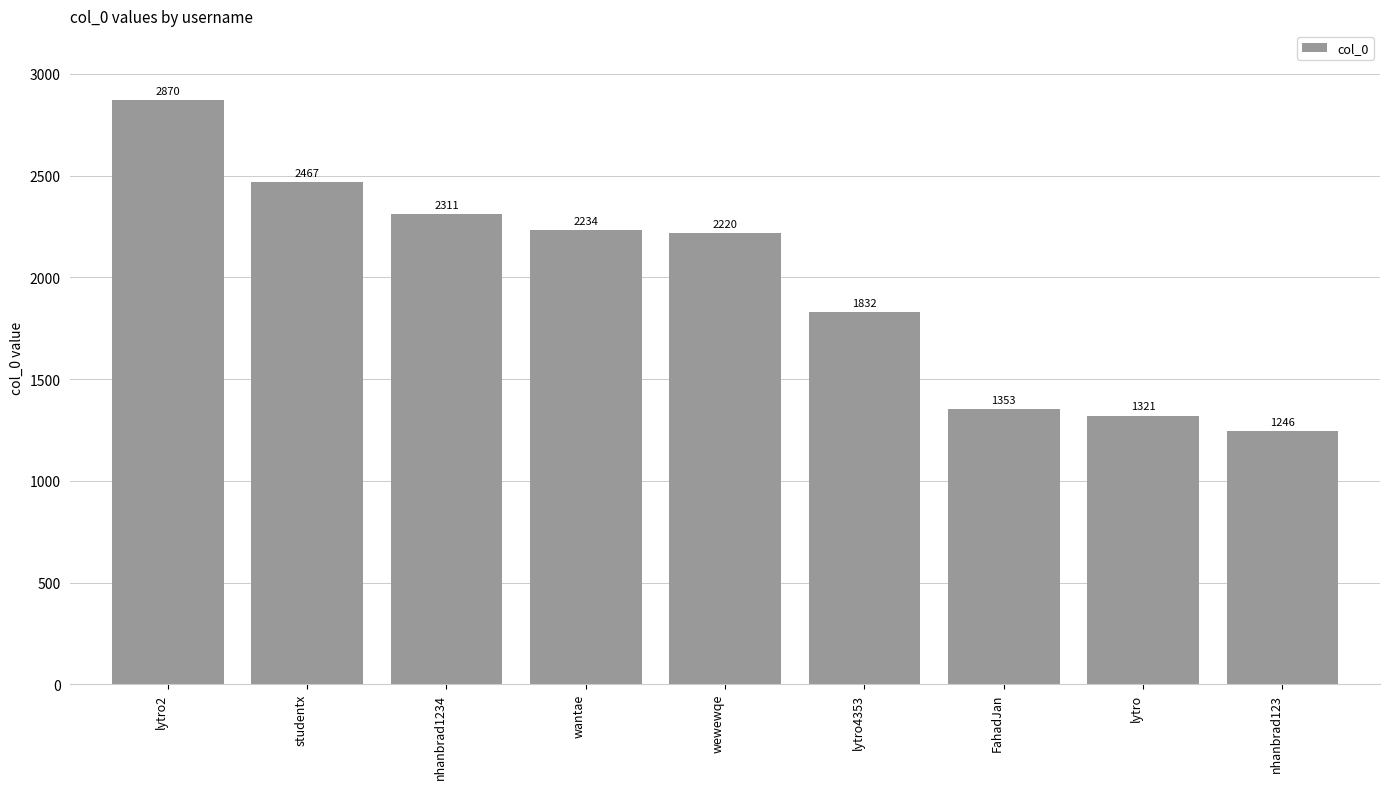

Which category has the lowest value across all series?

nhanbrad123